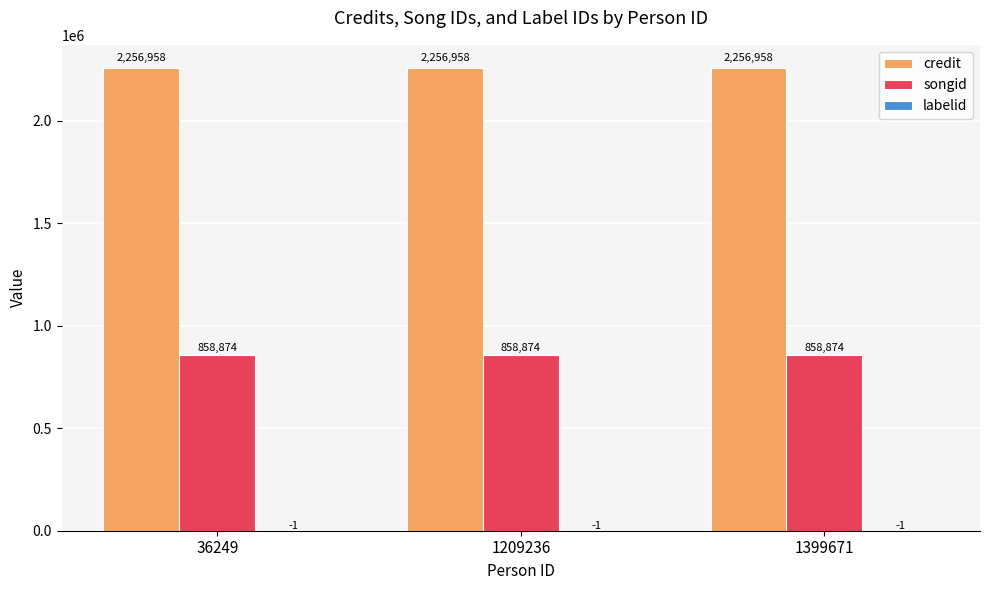

What is the maximum value shown in the chart?

2256958